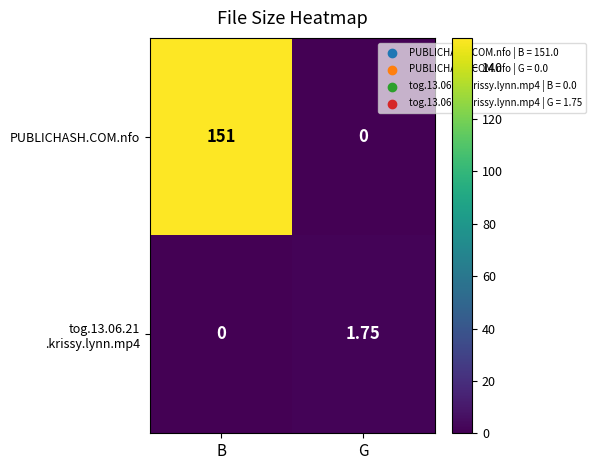

Which series has the widest spread of values?

PUBLICHASH.COM.nfo